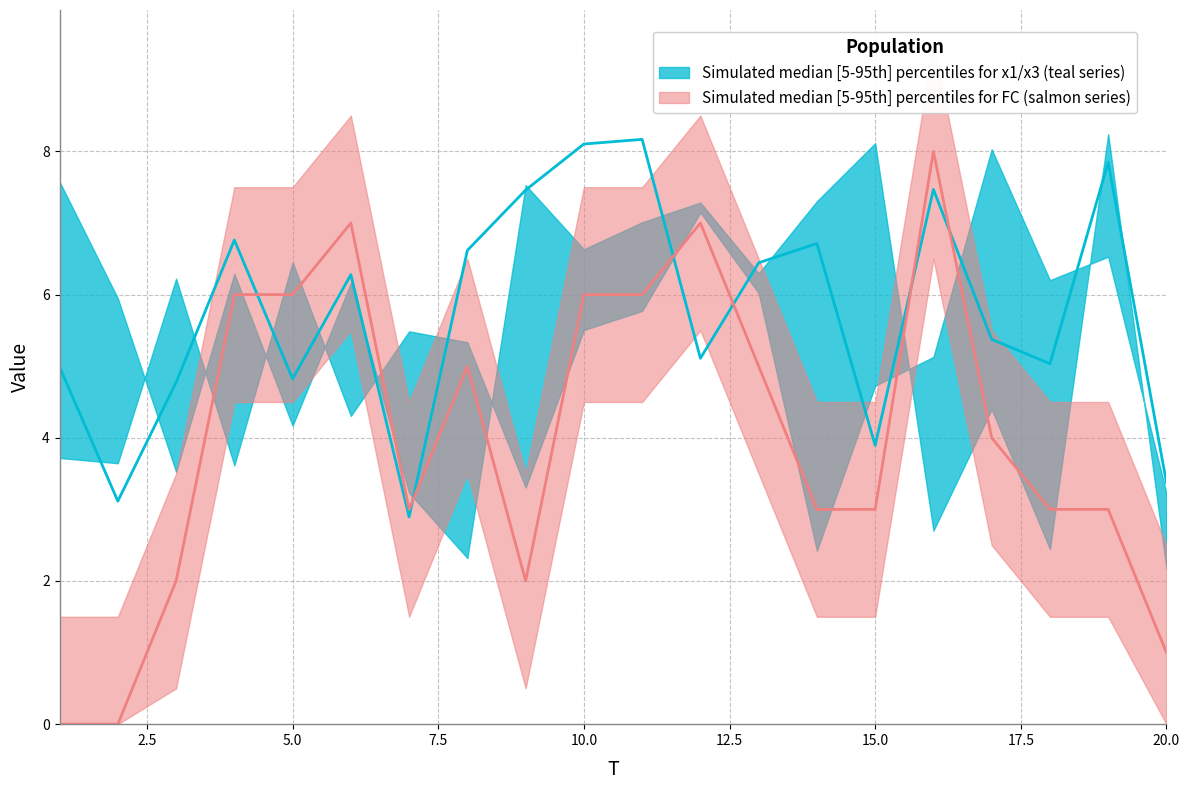

How many times do x2 median and FC median cross each other?

6